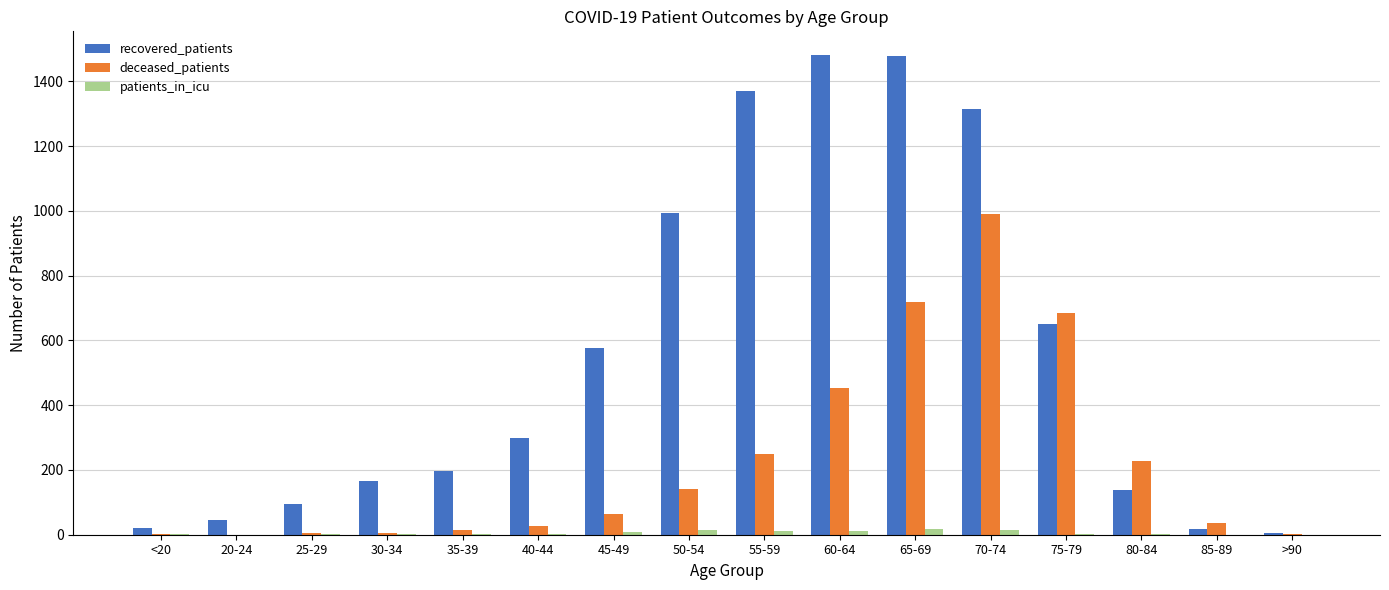

What is the sum of all deceased_patients values?

3623